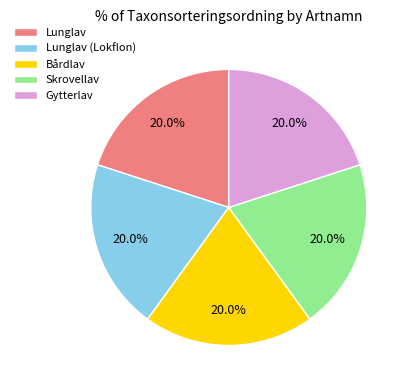

Approximately how many times larger is the value at Bårdlav compared to Skrovellav?

1.0